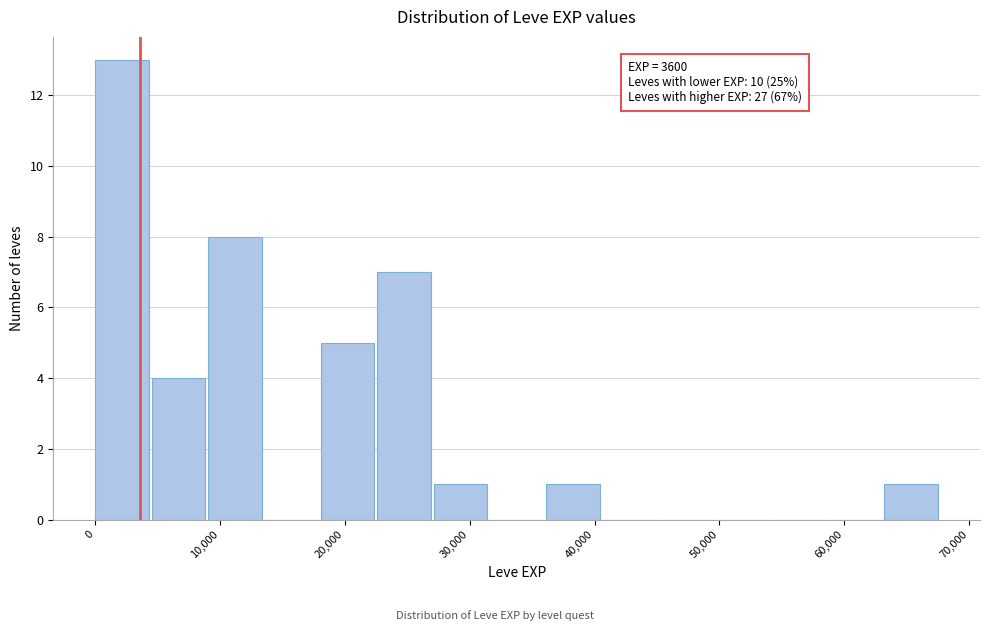

Which range on the x-axis has the tallest bar?

0 to 5000